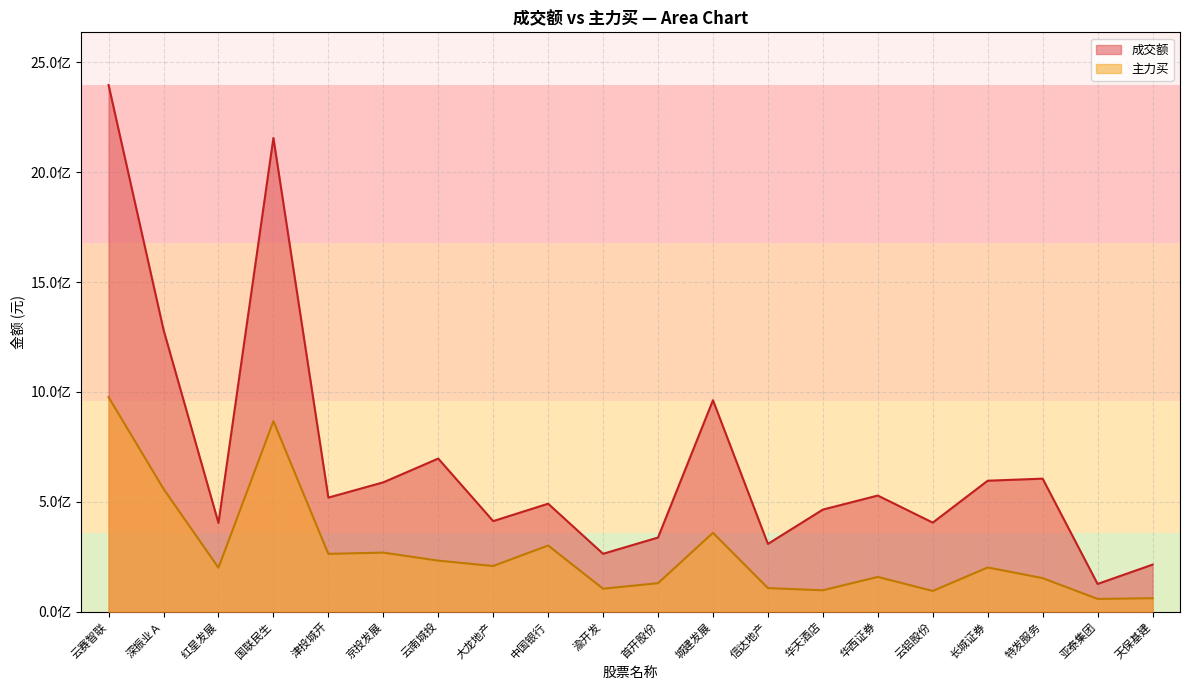

True or false: 主力买 has a value of 268690353 at 京投发展.

True